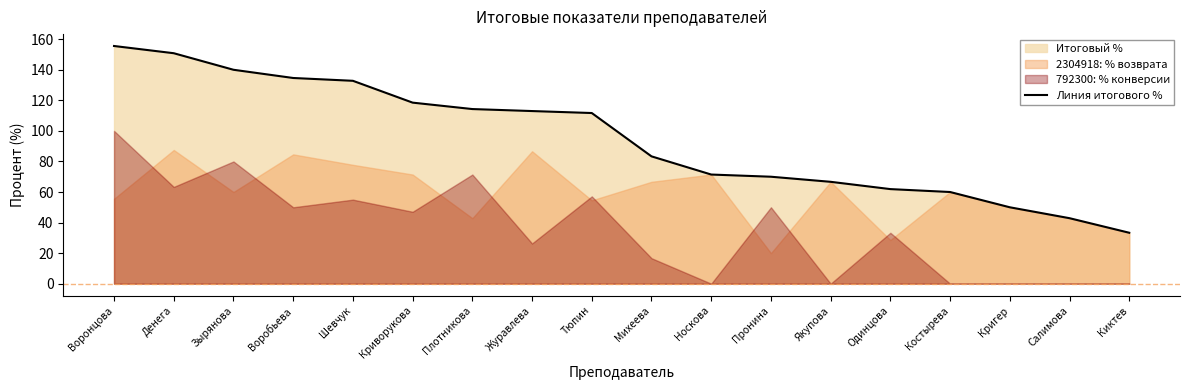

What position from the left is Журавлева?

8